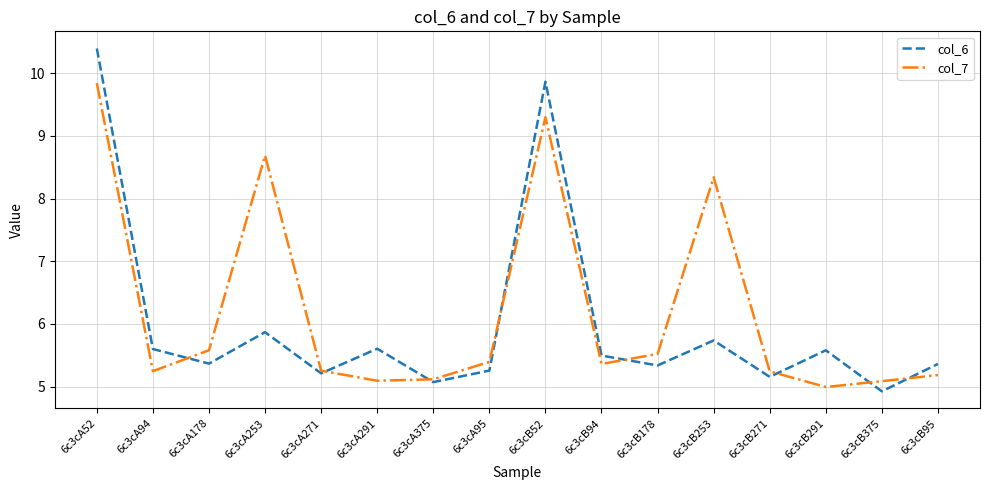

What is the sum of the col_7 values at 6c3cA253 and 6c3cA291?

13.8